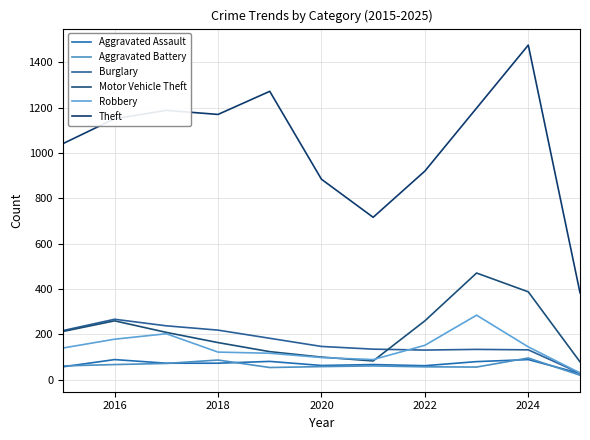

At which category is the sum across all series the highest?

2024